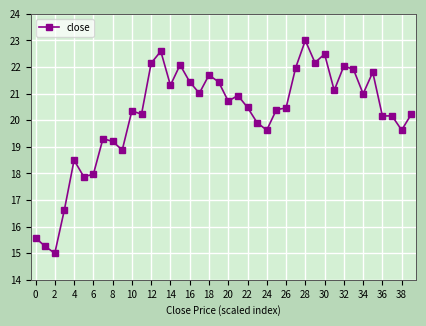

True or false: the data has more than 1 interior local peaks.

True